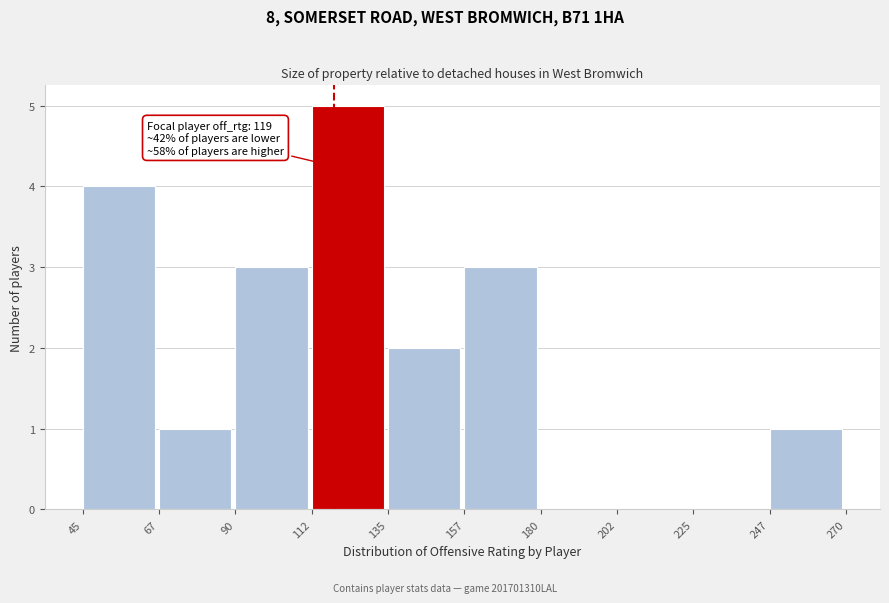

Over which range of the x-axis is the bar tallest?

112 to 135